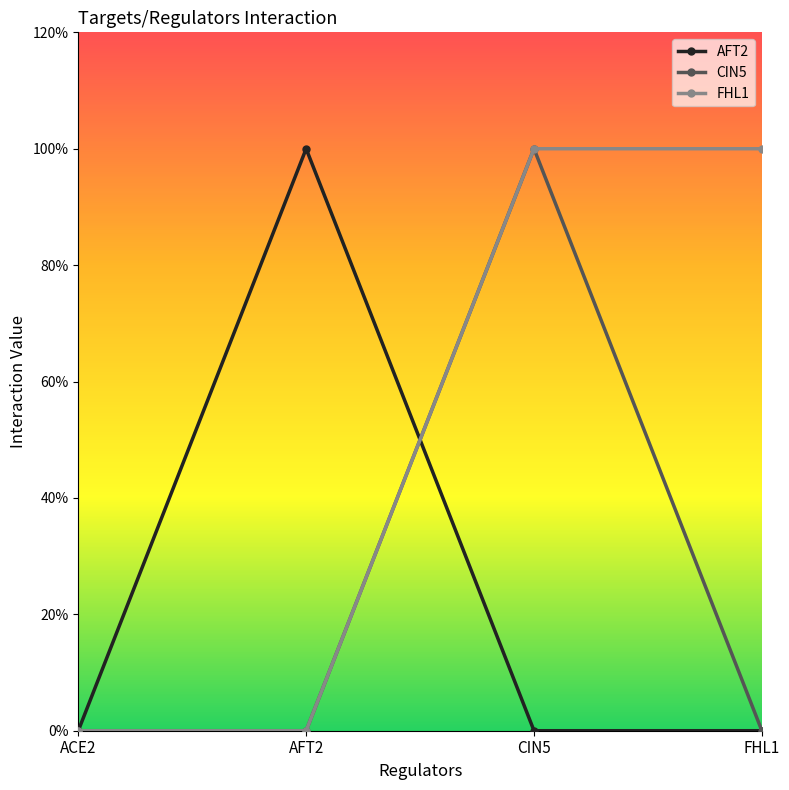

Is the value of FHL1 at CIN5 greater than the value of CIN5 at FHL1?

Yes